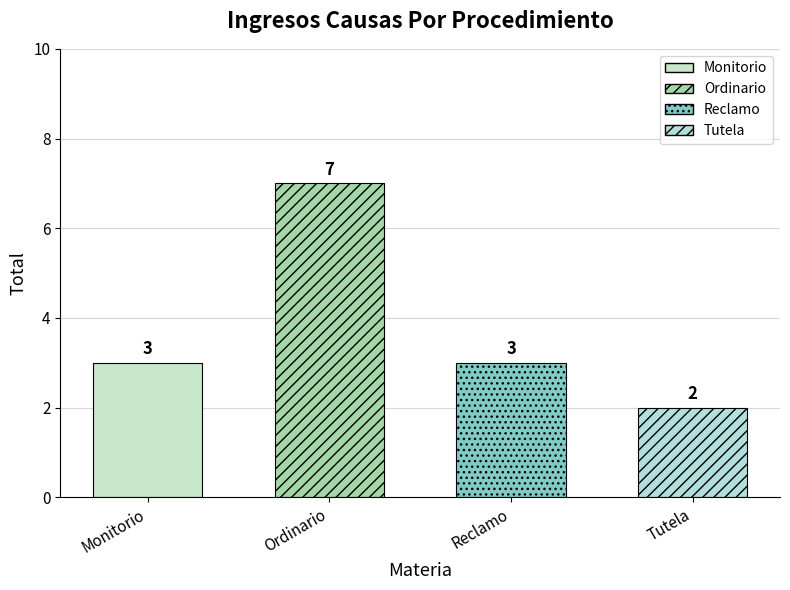

What is the difference between the second highest and minimum values?

1